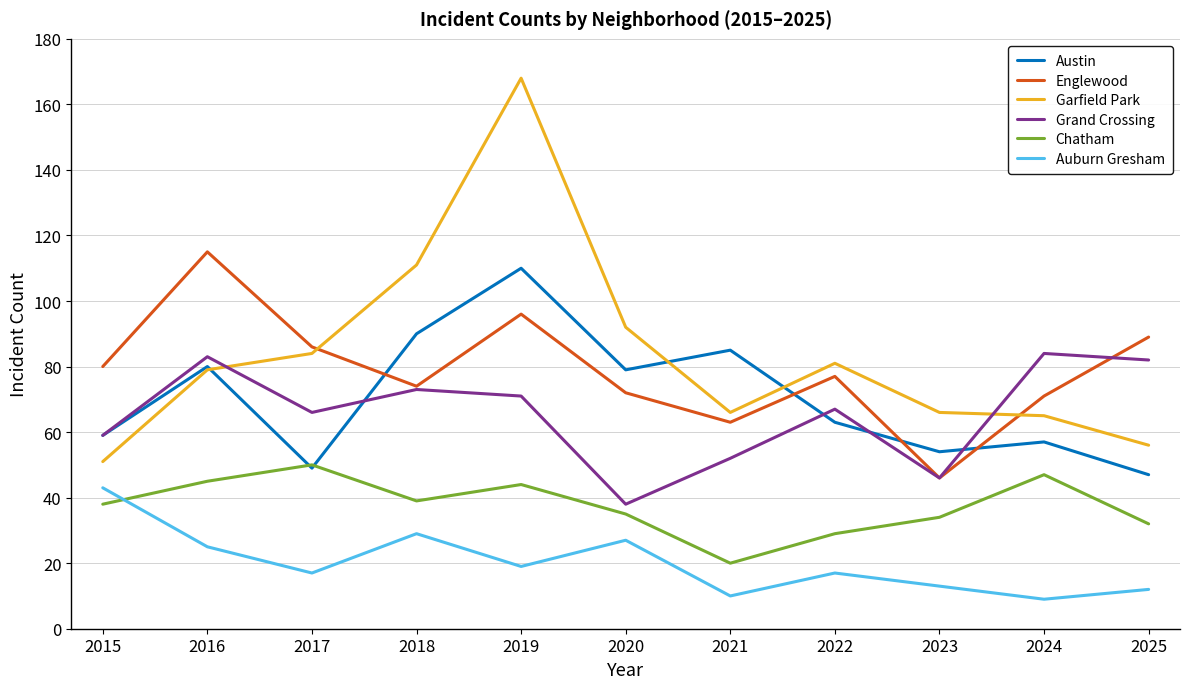

Which category has the highest value in the Austin series?

2019